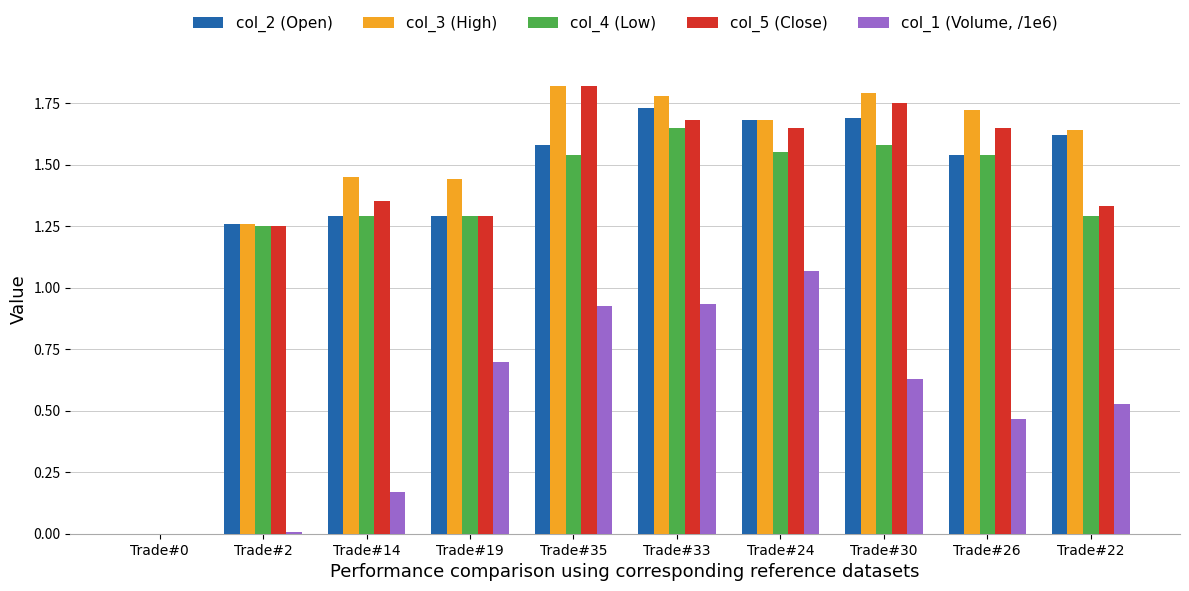

Where does the col_5 (Close) series first go above 1?

Trade#2